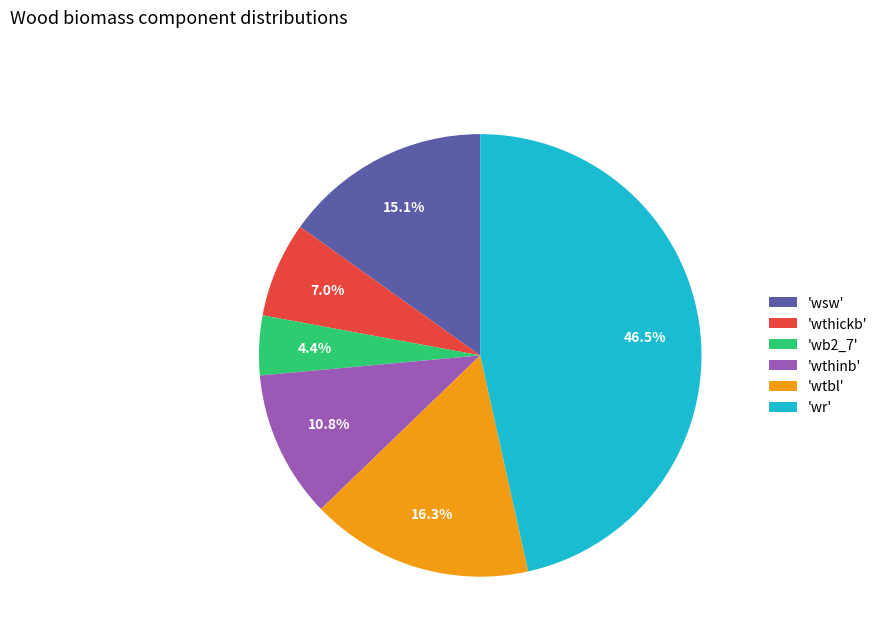

Is 'wsw' the majority of the pie?

No